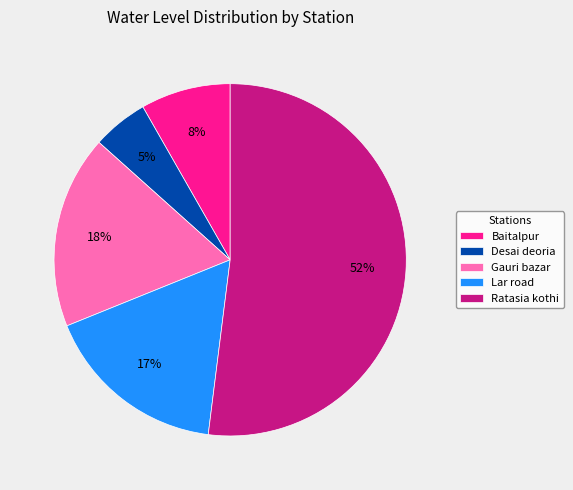

Is there any slice that represents more than half of the pie?

Yes